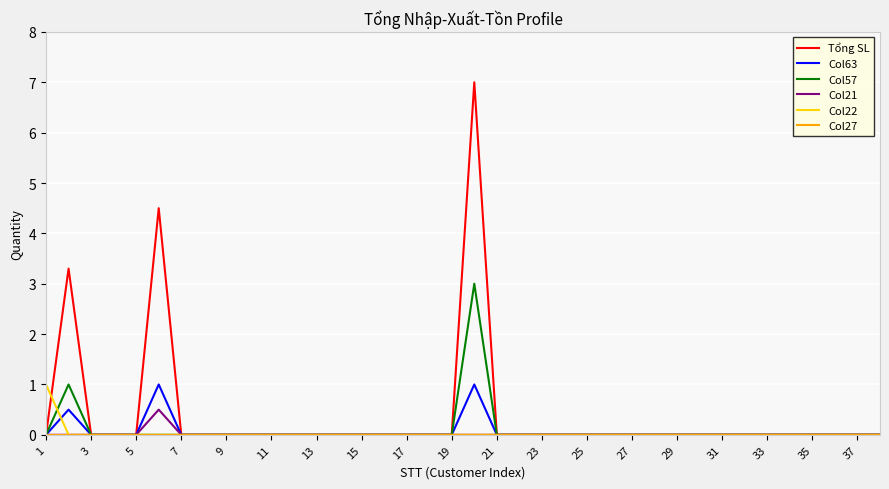

Which series has the largest range (max minus min)?

Tổng SL